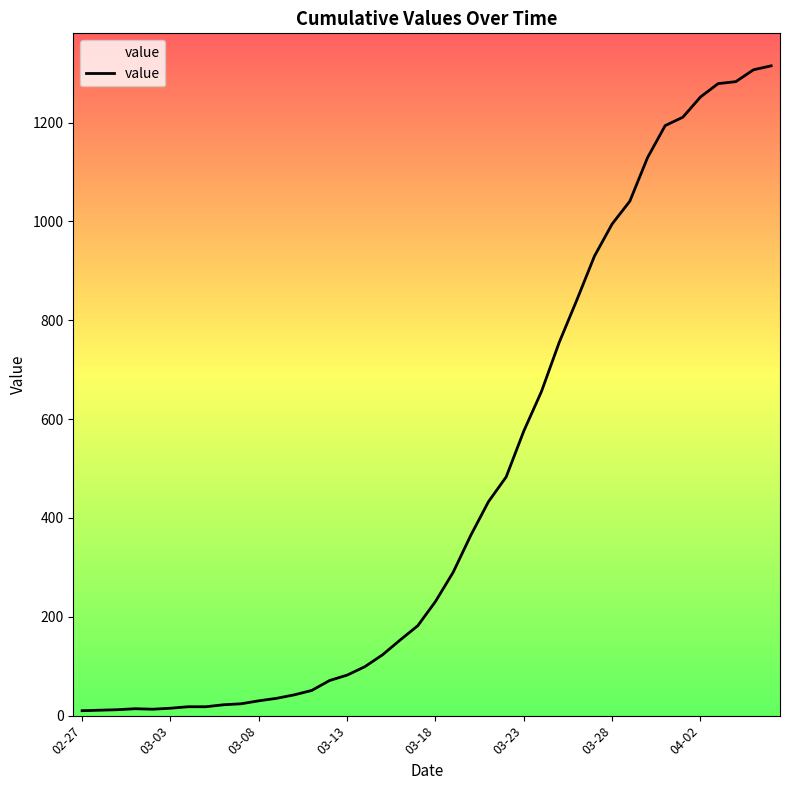

What is the difference between the maximum and minimum values?

1305